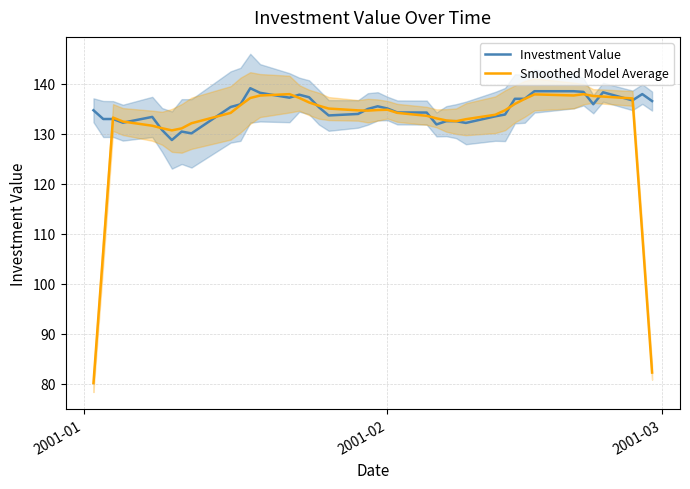

The Smoothed Model Average series shows 39.5 at 2001-03. True or false?

False